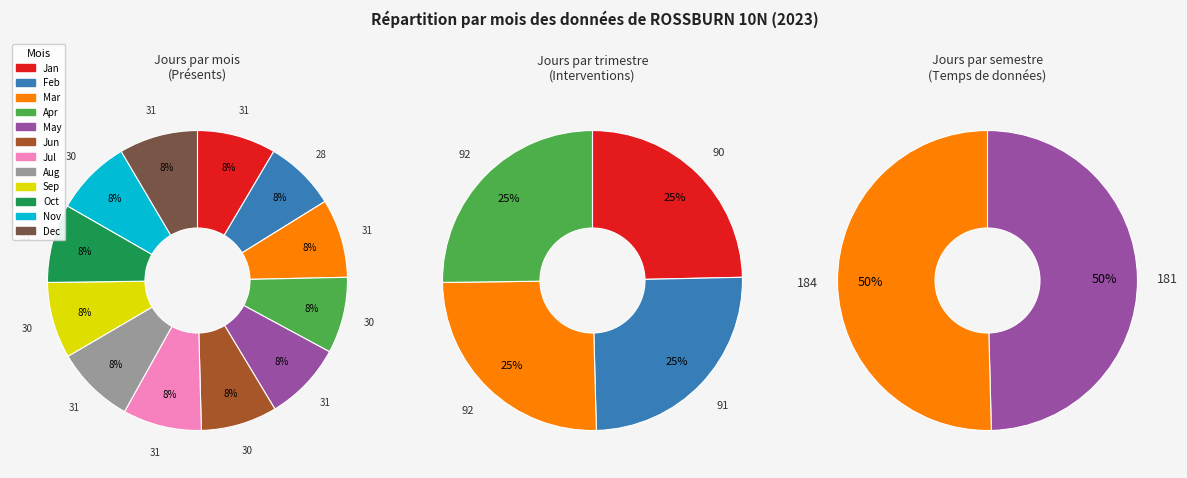

How much of the chart is everything except 12?

91.5%